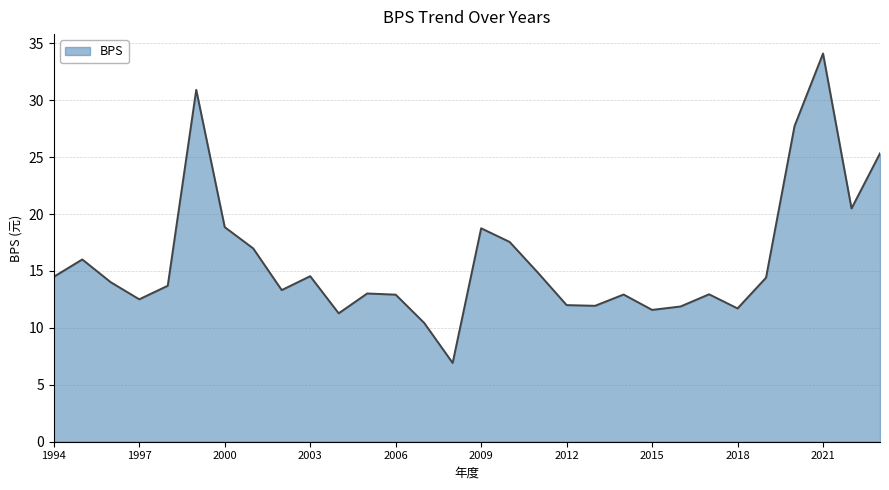

What is the smallest value displayed?

6.9